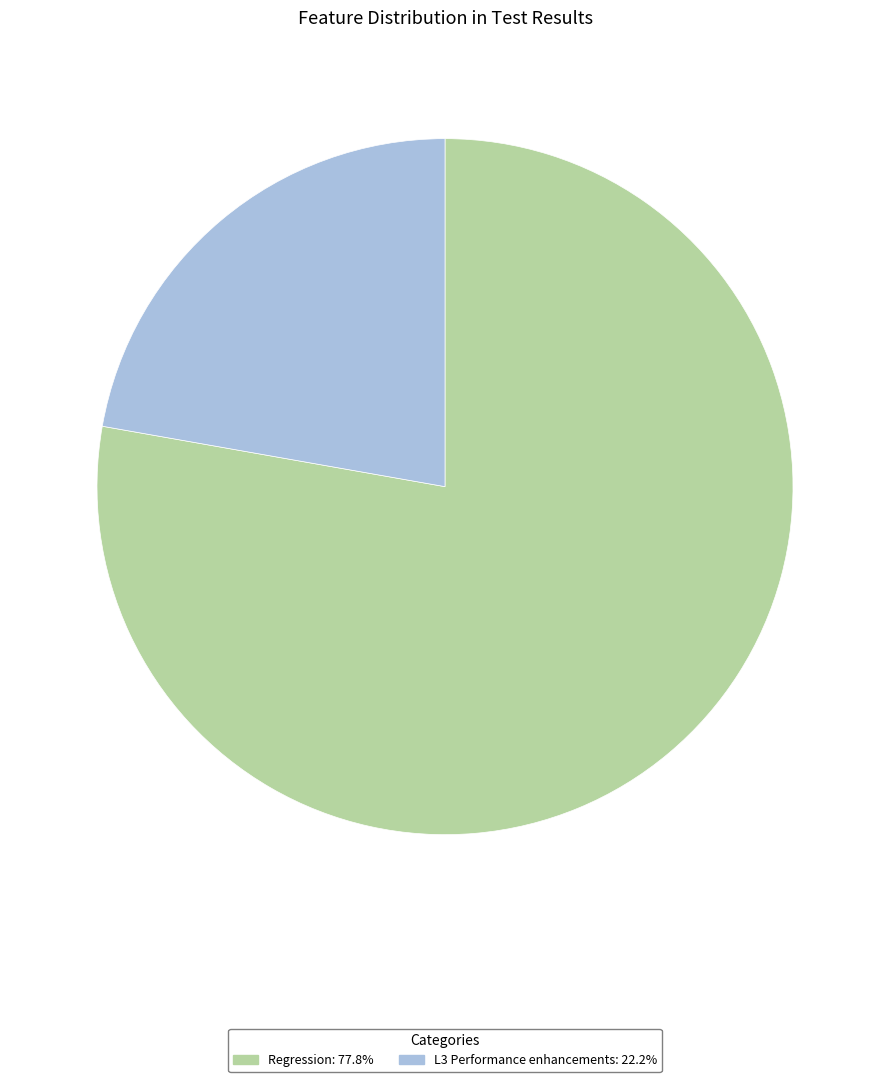

Between Regression and L3 Performance enhancements, which is larger?

Regression